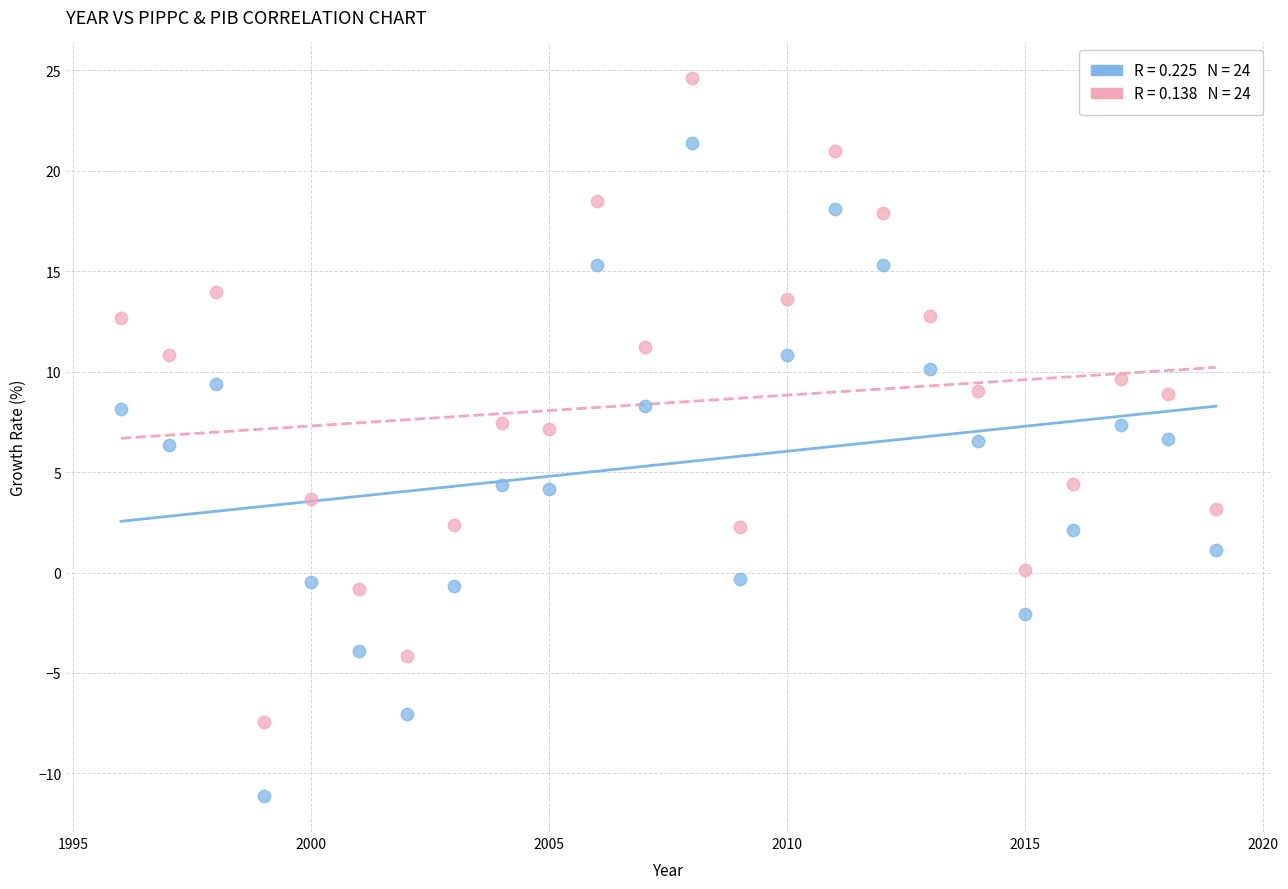

Across all data points, what is the range of Y values (max minus min)?

35.7